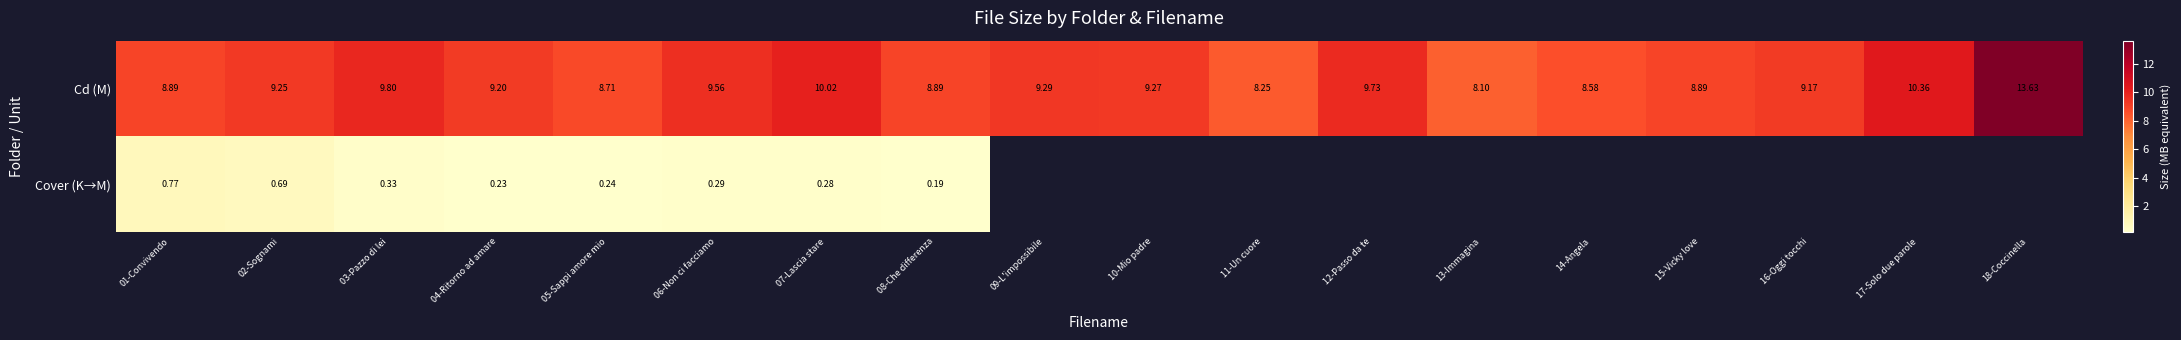

The value of Cd (M) at 09-L'impossibile is 6.1. True or false?

False